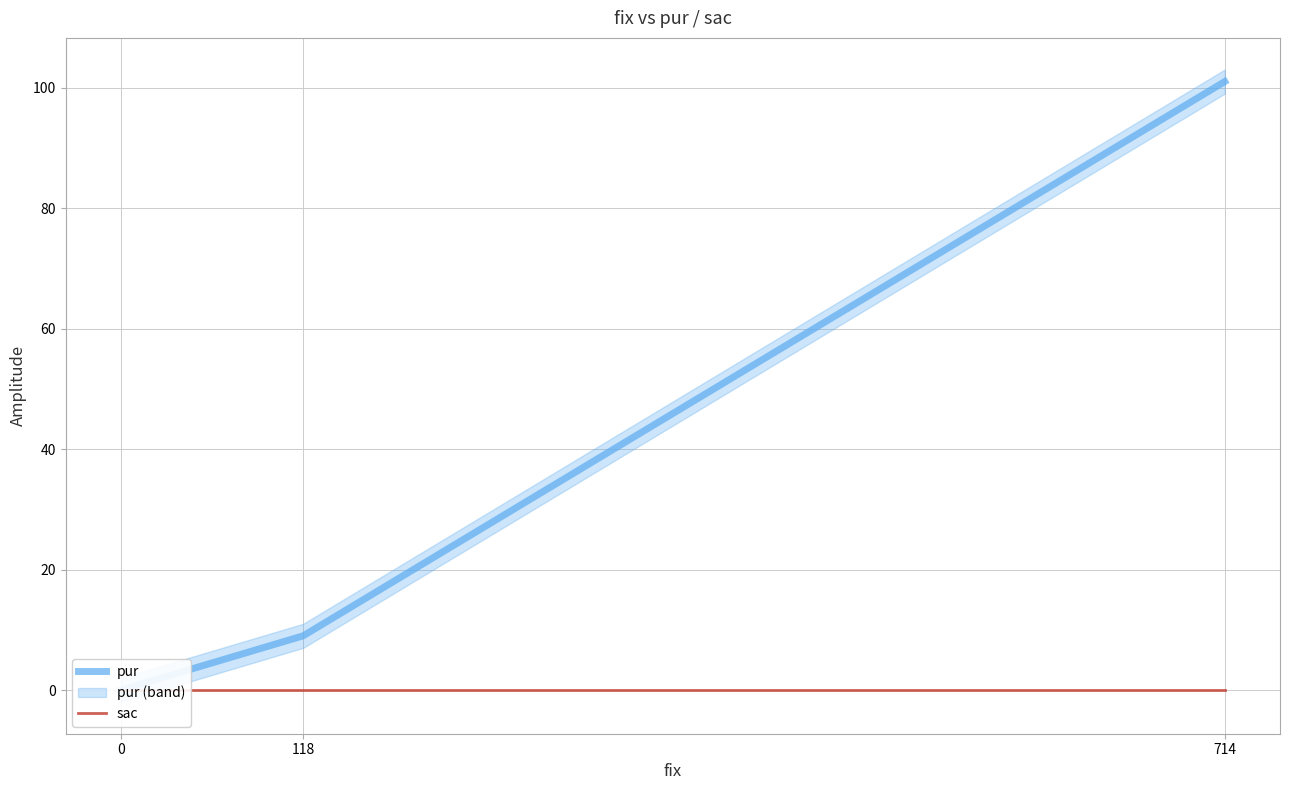

What are all the series names shown in the legend?

pur, sac